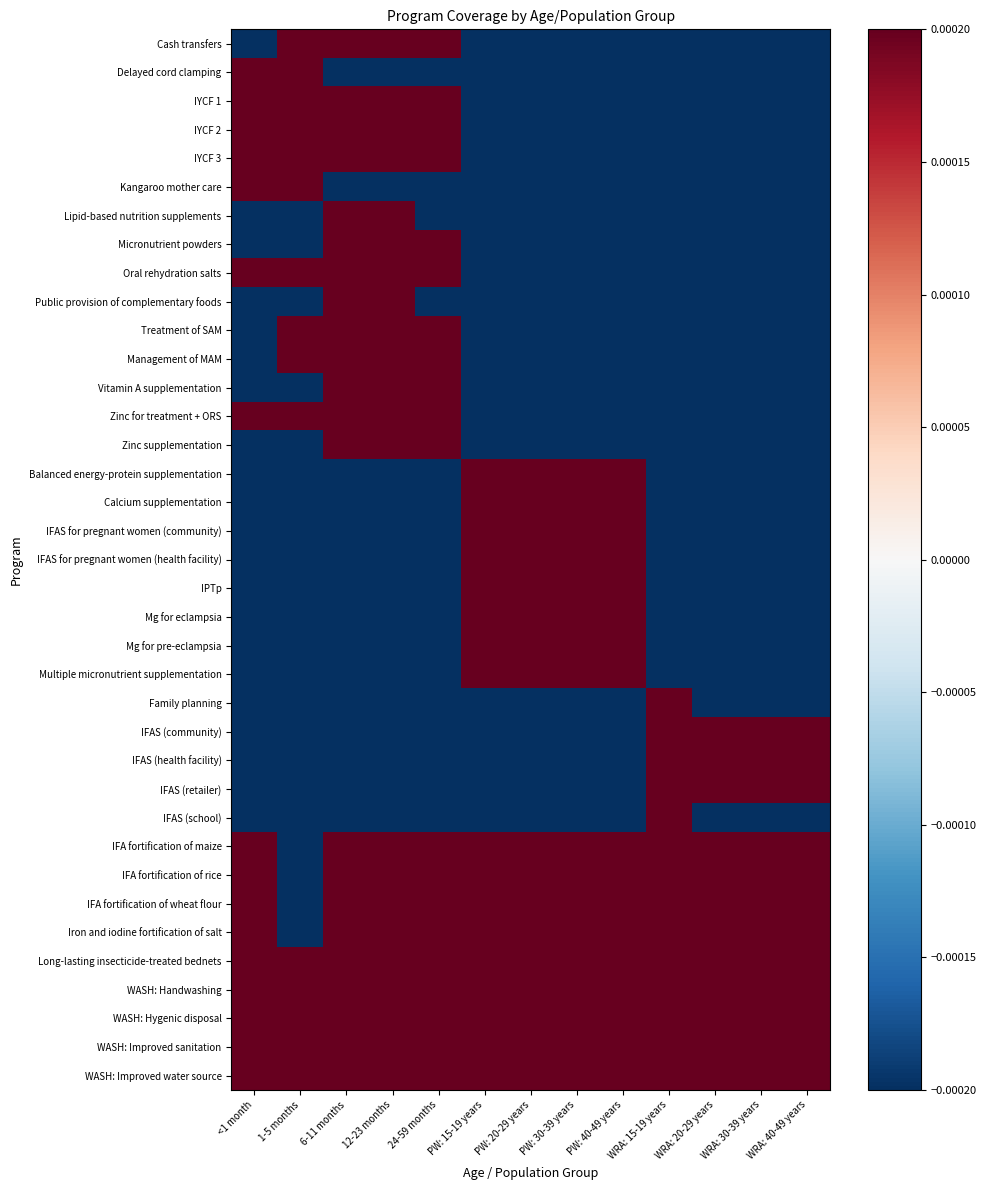

List the series in order of their peak value, highest first.

Cash transfers, Delayed cord clamping, IYCF 1, IYCF 2, IYCF 3, Kangaroo mother care, Lipid-based nutrition supplements, Micronutrient powders, Oral rehydration salts, Public provision of complementary foods, Treatment of SAM, Management of MAM, Vitamin A supplementation, Zinc for treatment + ORS, Zinc supplementation, Balanced energy-protein supplementation, Calcium supplementation, IFAS for pregnant women (community), IFAS for pregnant women (health facility), IPTp, Mg for eclampsia, Mg for pre-eclampsia, Multiple micronutrient supplementation, Family planning, IFAS (community), IFAS (health facility), IFAS (retailer), IFAS (school), IFA fortification of maize, IFA fortification of rice, IFA fortification of wheat flour, Iron and iodine fortification of salt, Long-lasting insecticide-treated bednets, WASH: Handwashing, WASH: Hygenic disposal, WASH: Improved sanitation, WASH: Improved water source